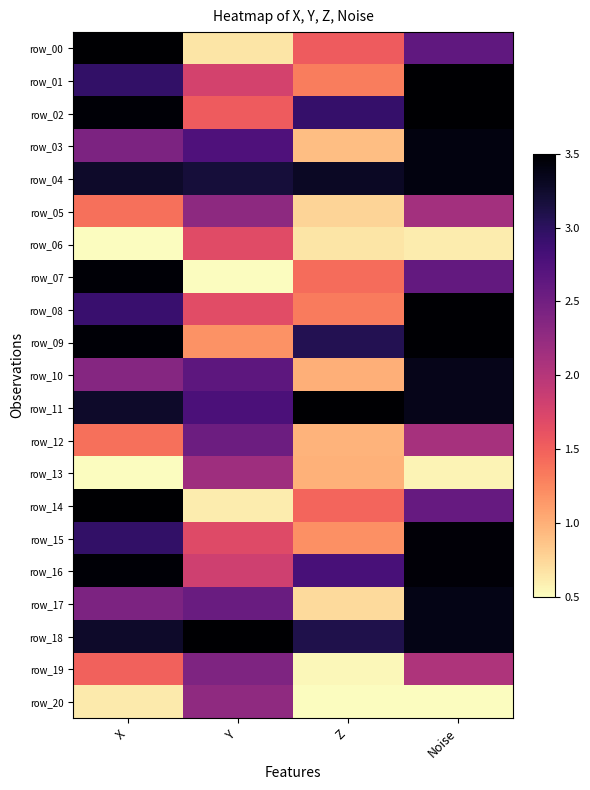

At which category is the sum across all series the highest?

Noise